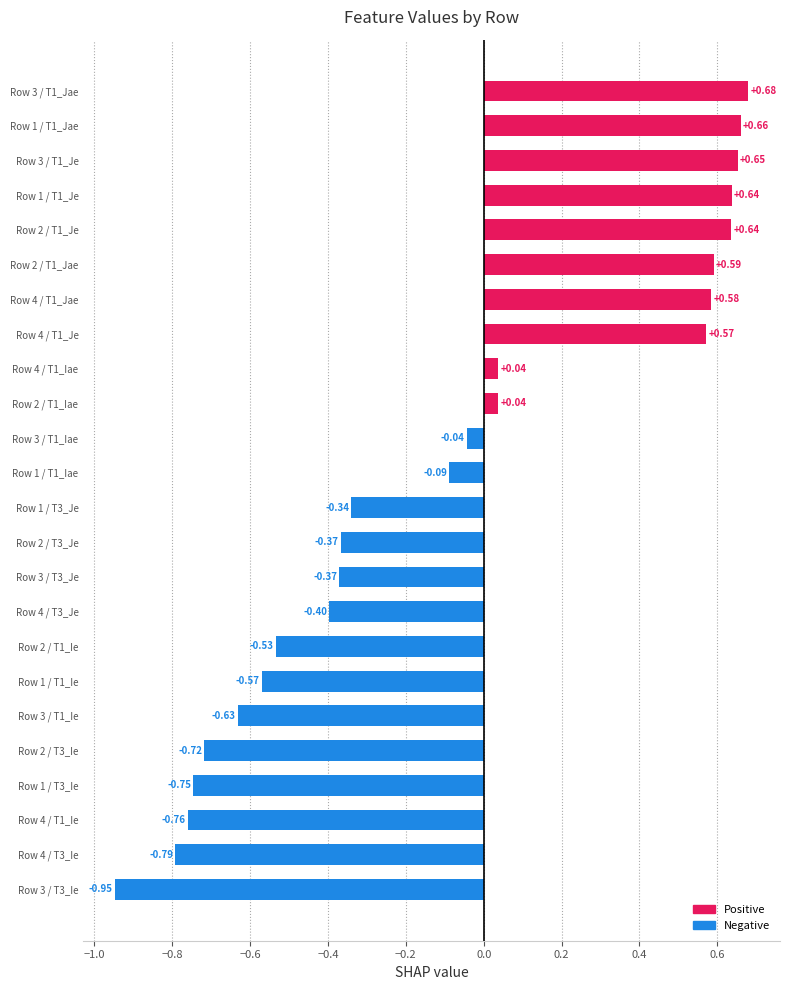

At which label is T3_Je closest to 0?

Row 1